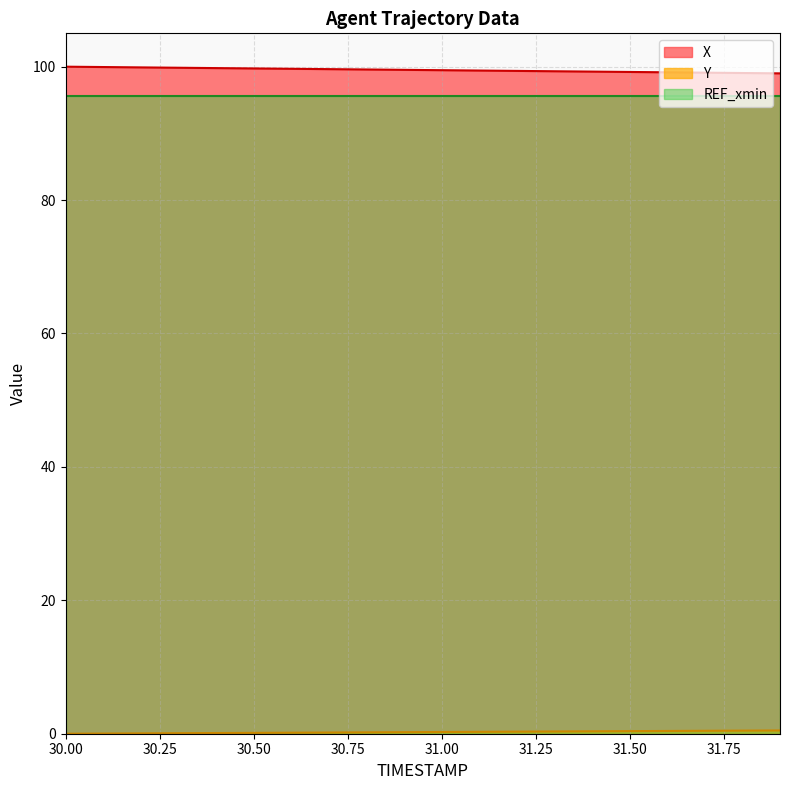

True or false: X has a value of 99.3 at 31.3.

True